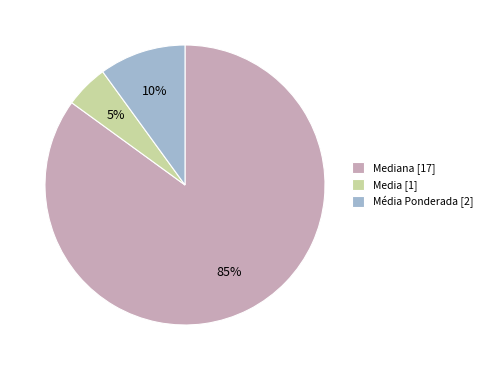

Rank the categories by value from lowest to highest.

Media [1], Média Ponderada [2], Mediana [17]